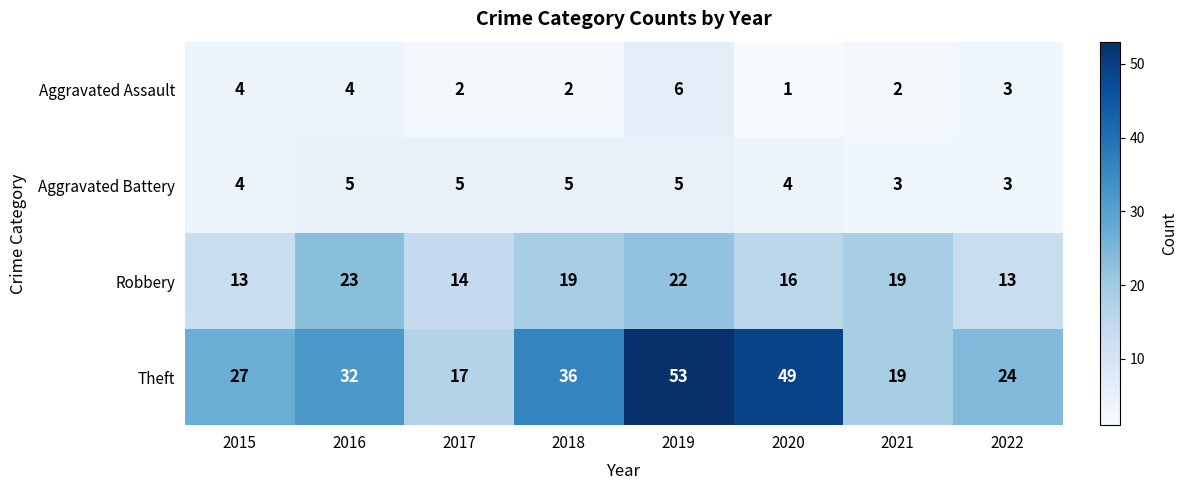

At how many categories does at least one series exceed 3?

8